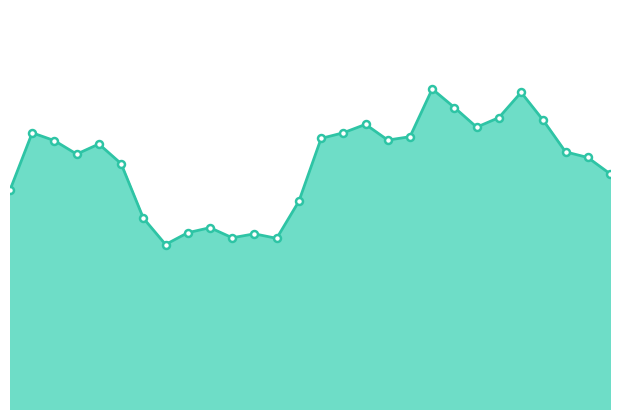

Does the chart have visible grid lines?

No